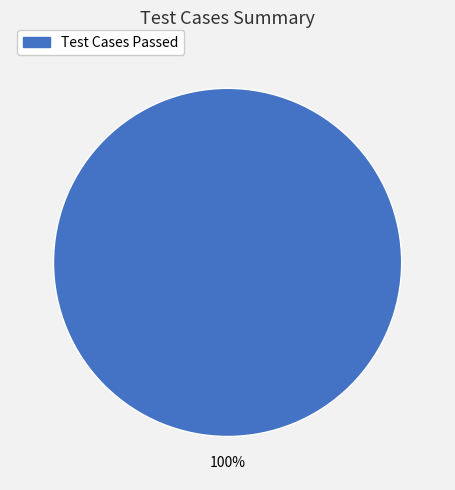

Is it true that Test Cases Passed is 100% of the pie?

True